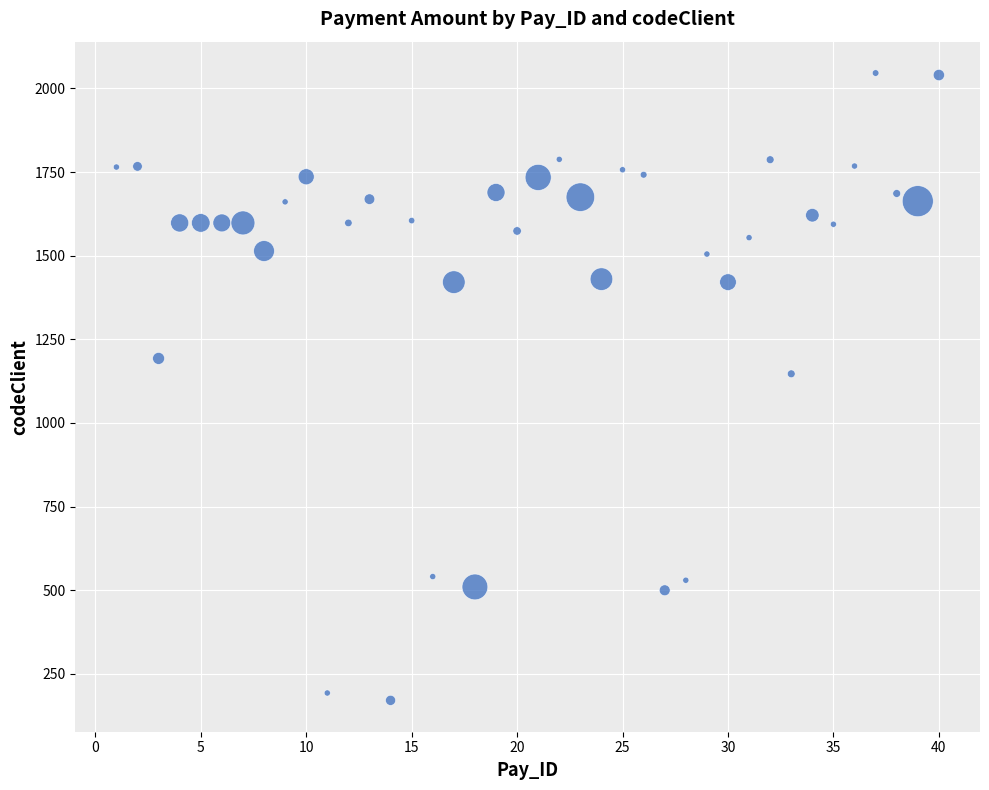

What Y value in the scatter plot is closest to 1108?

1147